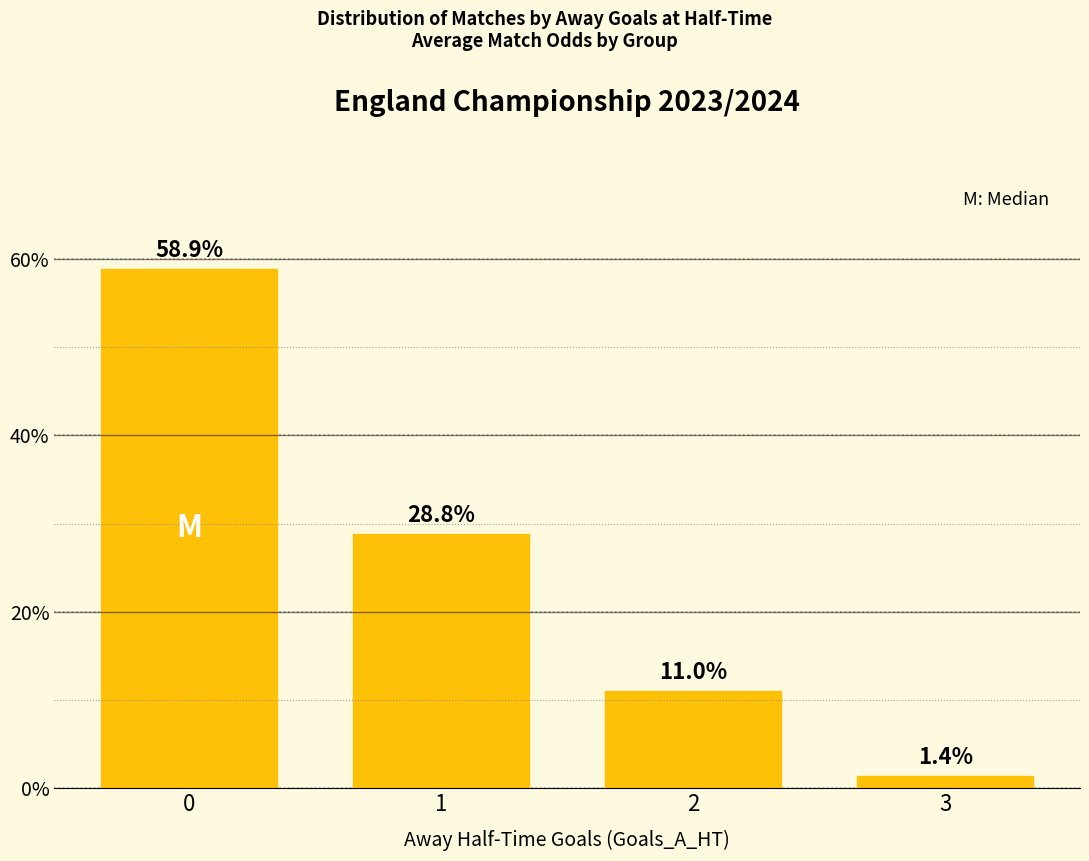

Is it true that the value at 0 is 91.8?

False